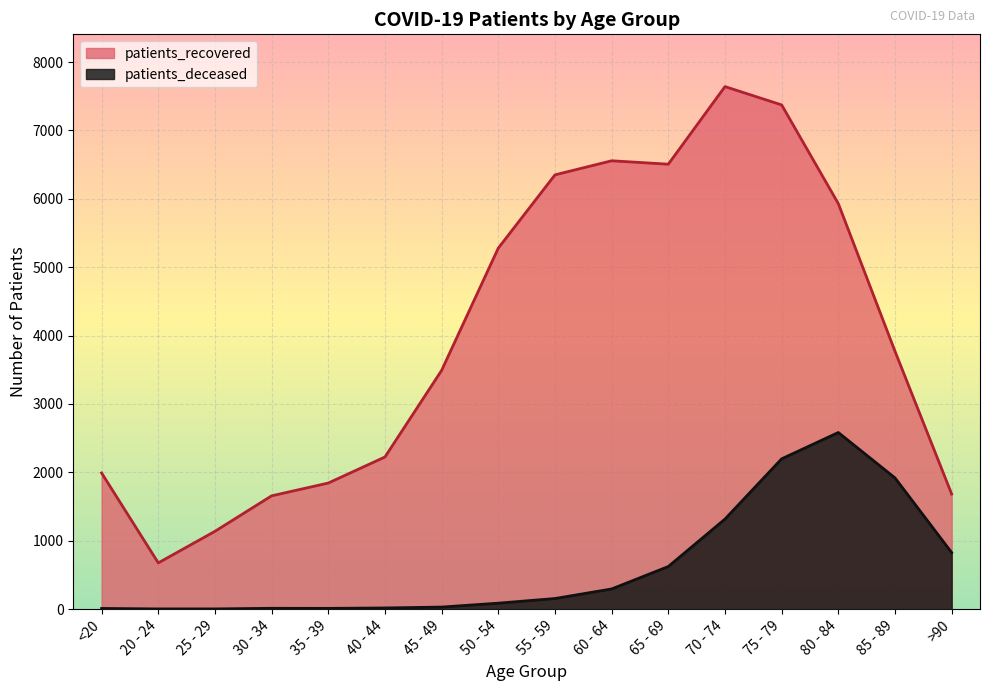

True or false: patients_recovered and patients_deceased cross at least once.

False